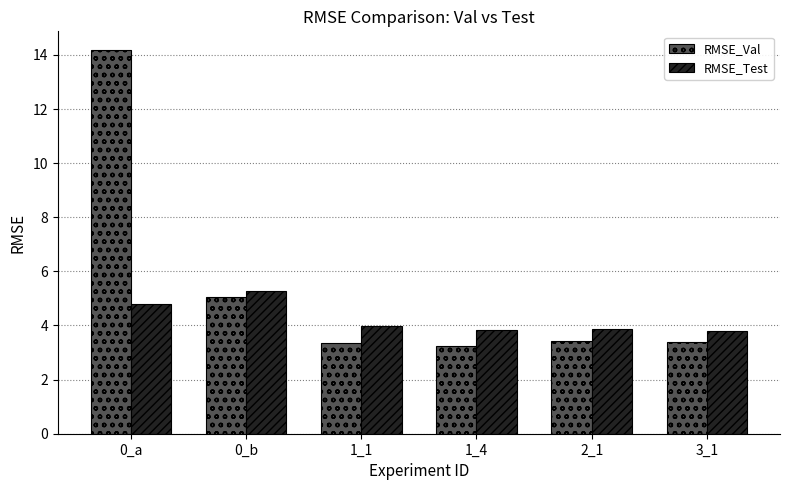

What is the lowest value of the RMSE_Test series?

3.8